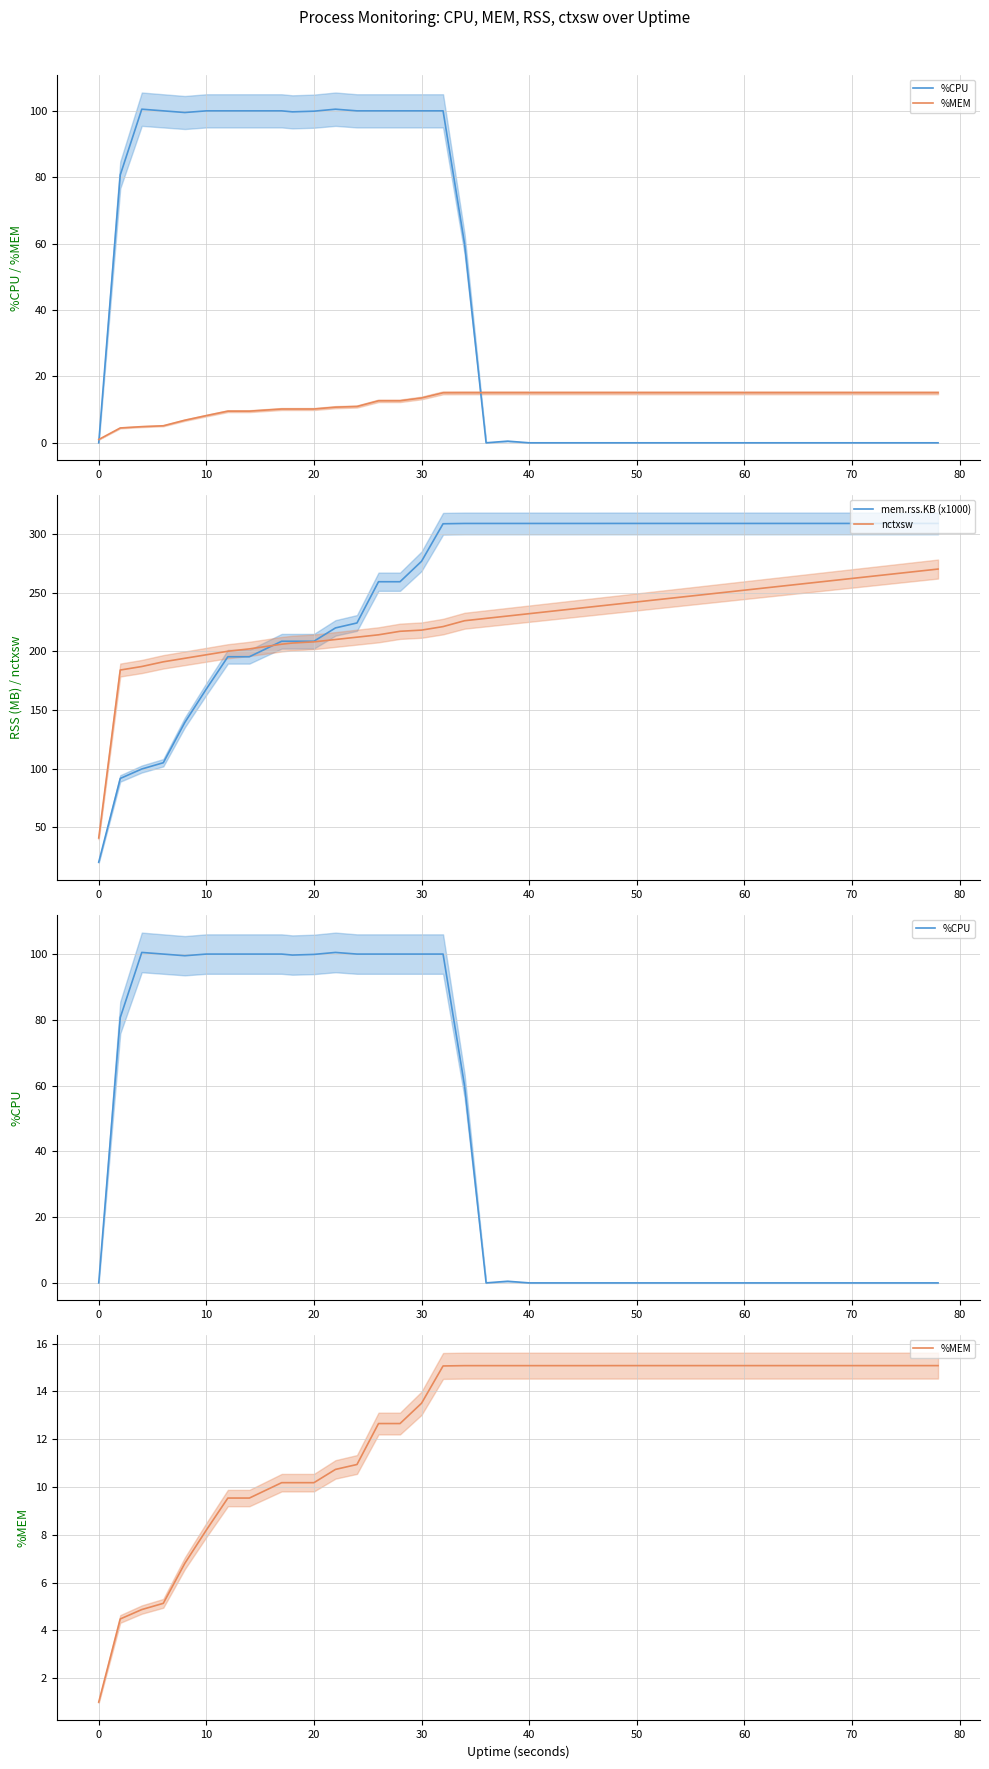

At which label is mem.rss.KB (x1000) closest to 164?

10